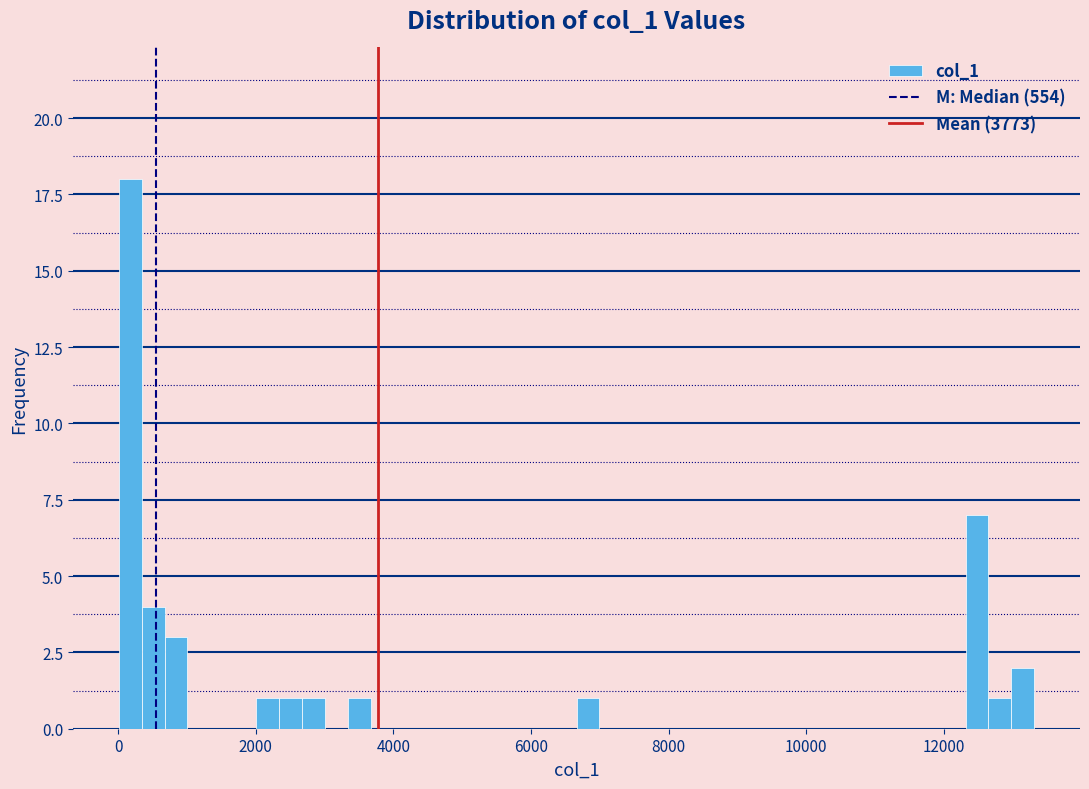

Read against the x-axis, roughly where is the centre of the tallest bar?

200